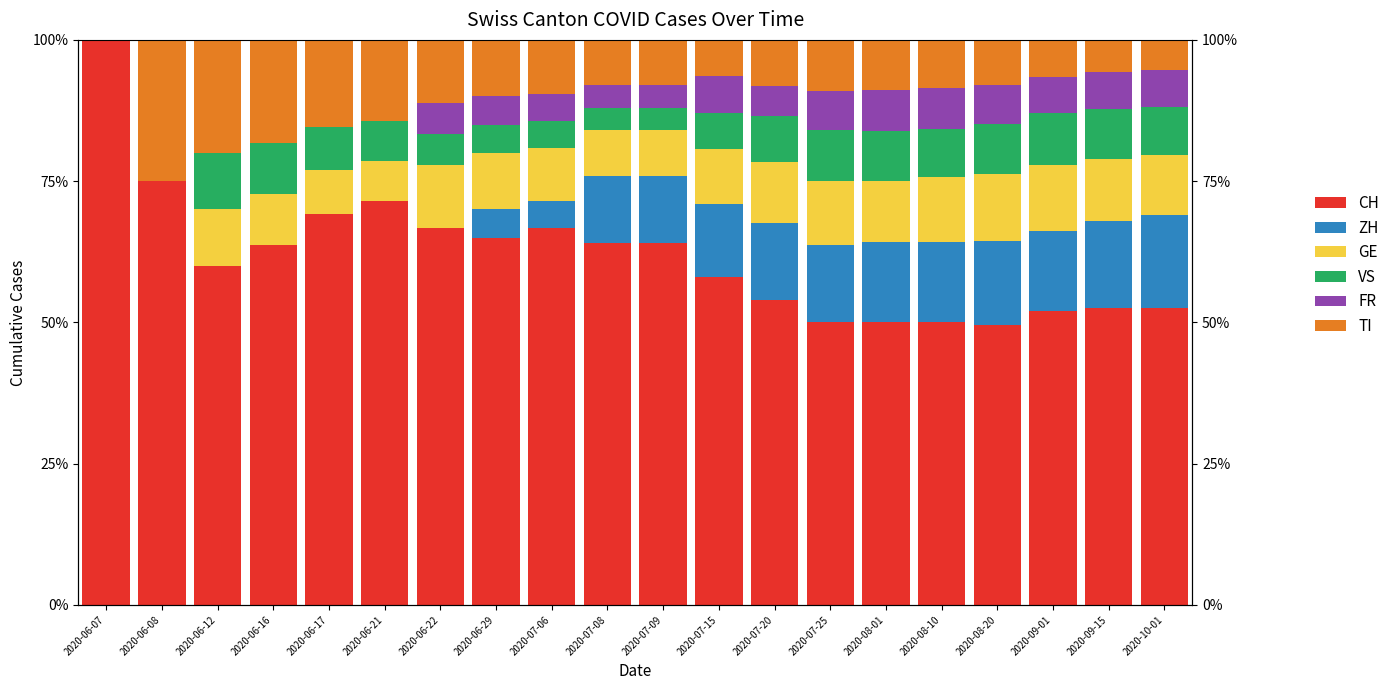

What is the spread (max minus min) of values at 2020-08-10?

42.9